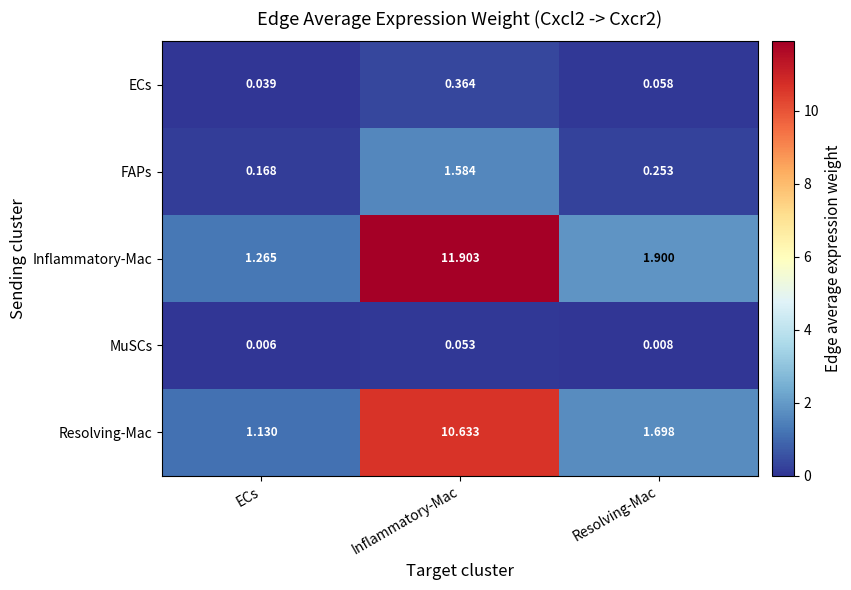

At Inflammatory-Mac, list the series in order from largest to smallest.

Inflammatory-Mac, Resolving-Mac, FAPs, ECs, MuSCs